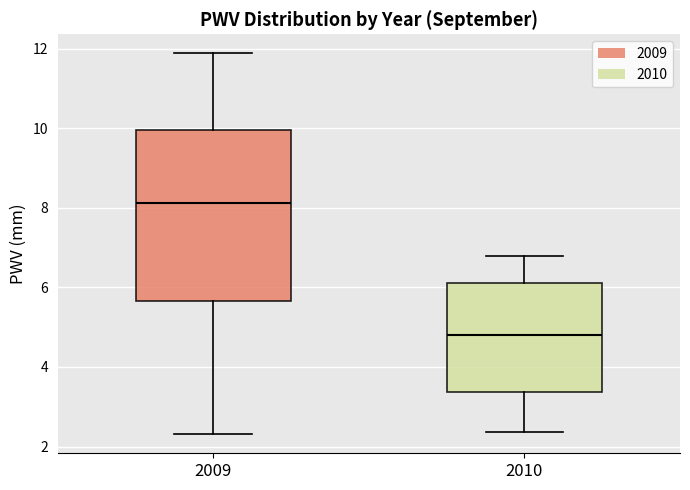

Which box is the tallest, from its lower edge to its upper edge?

2009